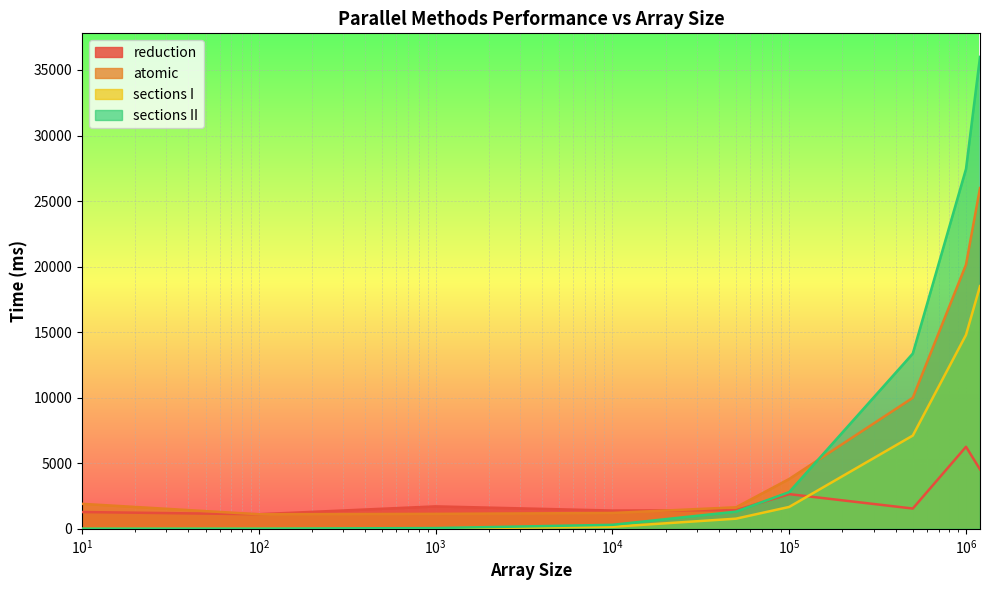

What is the difference between the maximum and minimum values in the sections I series?

18505